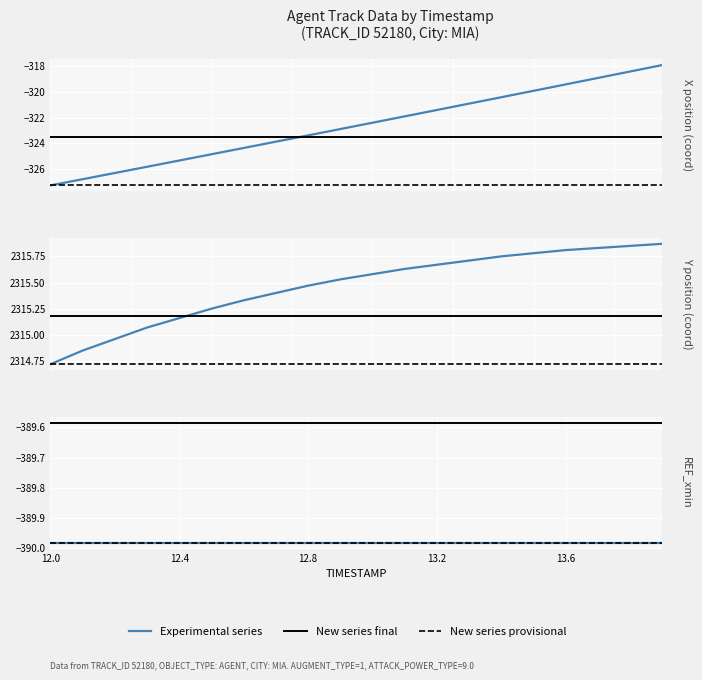

Which has a higher value, 13.6 or 12.0?

13.6